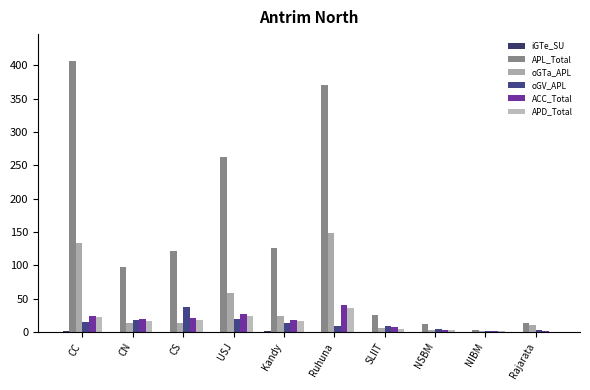

The APL_Total series shows 3 at NIBM. True or false?

True